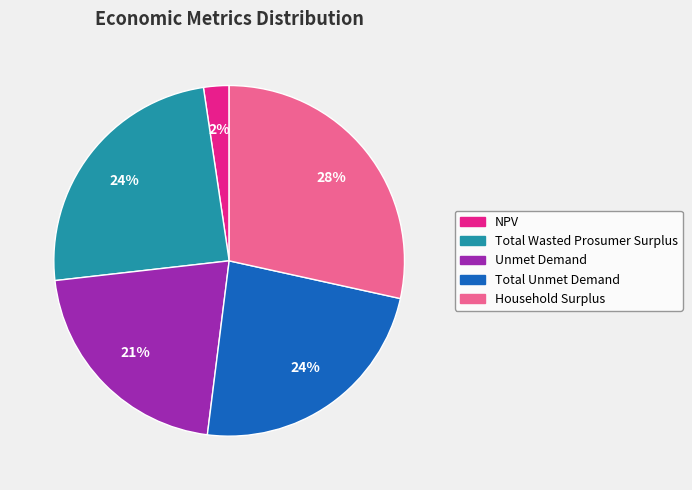

Which slice is the largest?

Household Surplus